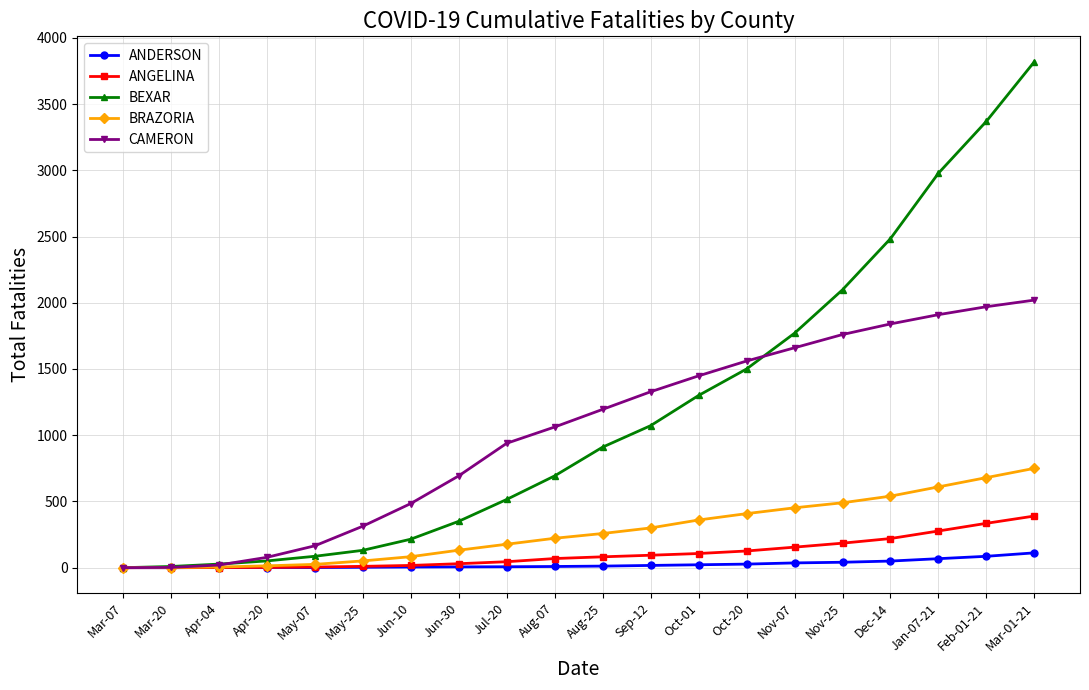

What is the label of the 11th point from the right?

Aug-07